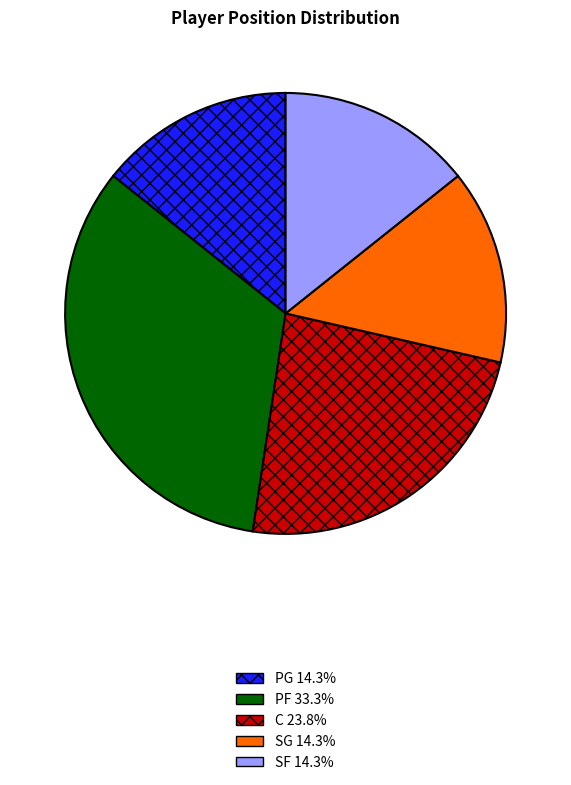

The SF slice represents 19% of the pie. True or false?

False